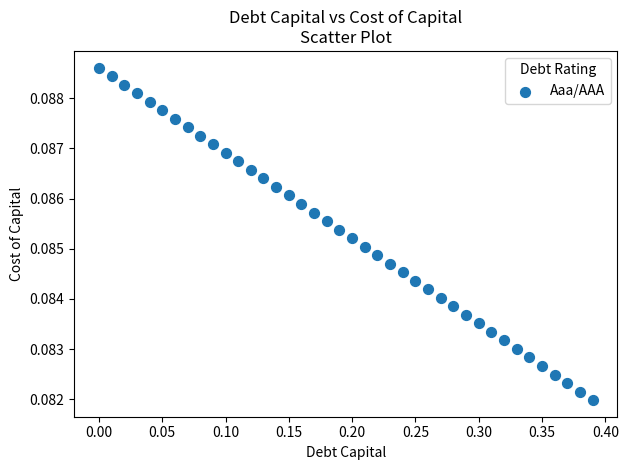

What is the range of X values (max minus min)?

0.4